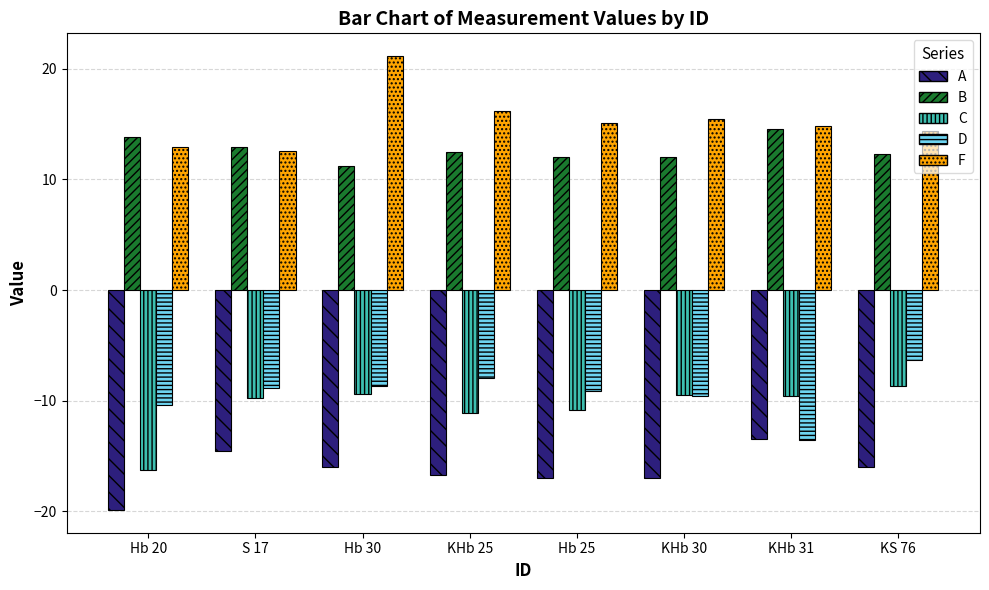

Rank the series at Hb 20 from highest to lowest value.

B, F, D, C, A